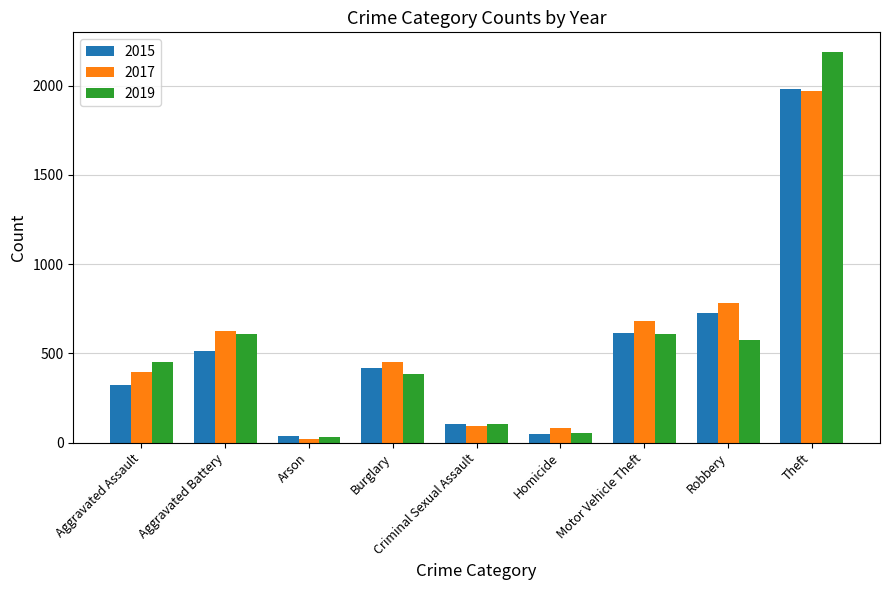

Is it true that 2017 equals 680 at Motor Vehicle Theft?

True